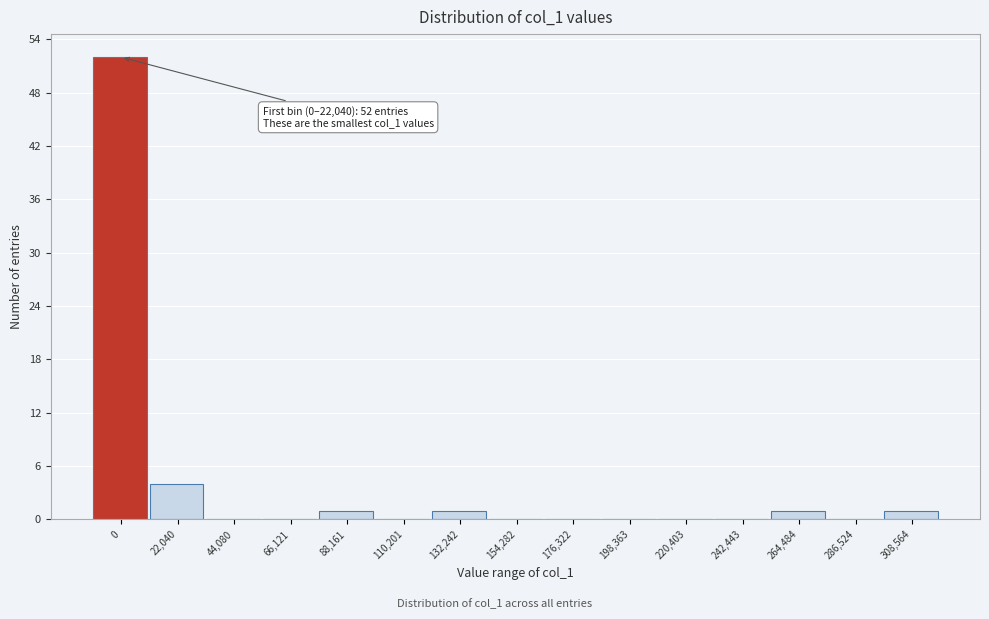

Reading left to right, what are all the values shown in this chart?

0=52	22,040=4	44,080=0	66,121=0	88,161=1	110,201=0	132,242=1	154,282=0	176,322=0	198,363=0	220,403=0	242,443=0	264,484=1	286,524=0	308,564=1